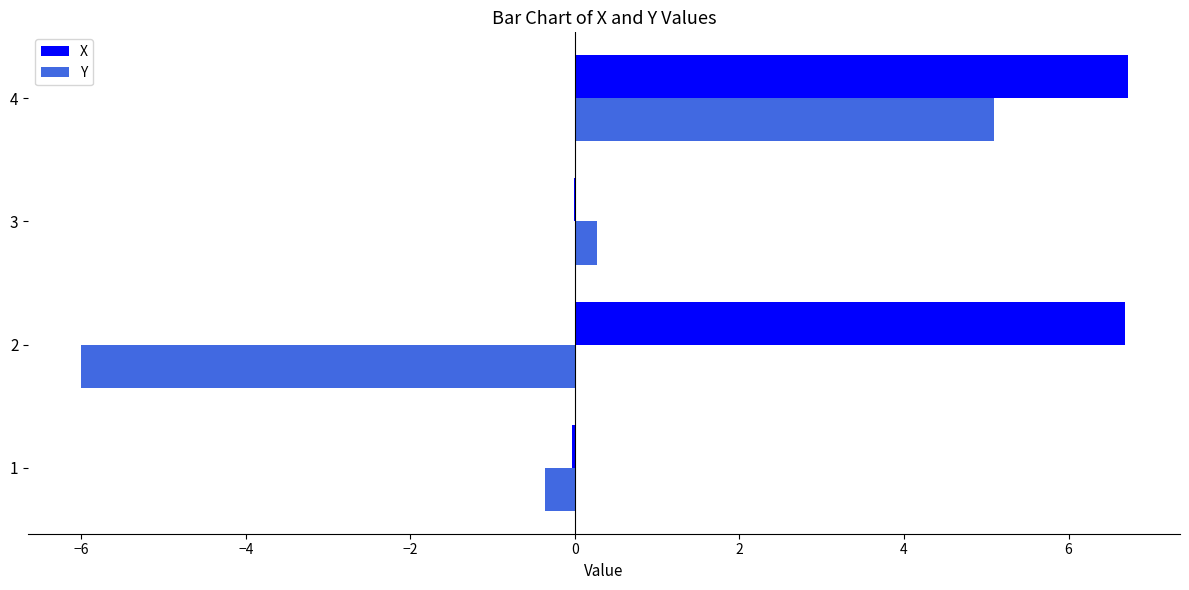

What is the greatest value displayed?

6.7